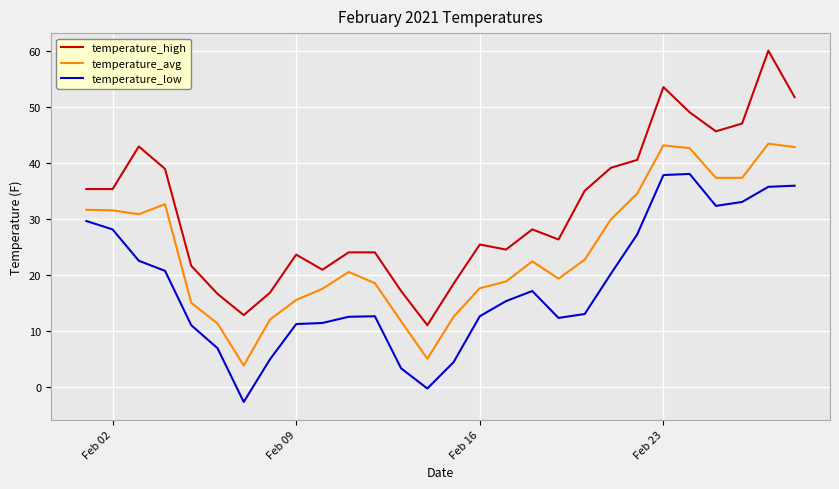

What is the difference between the maximum and minimum values in the temperature_low series?

40.7